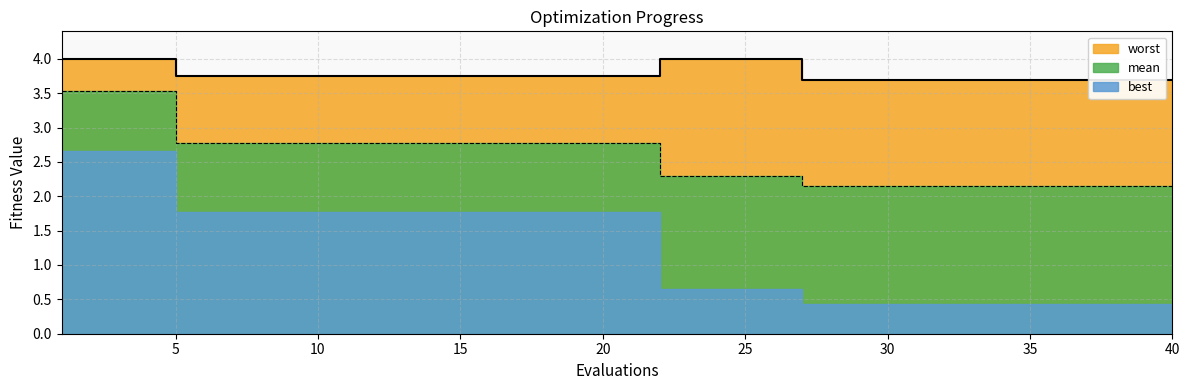

Does the chart display data point markers on the line(s)?

No